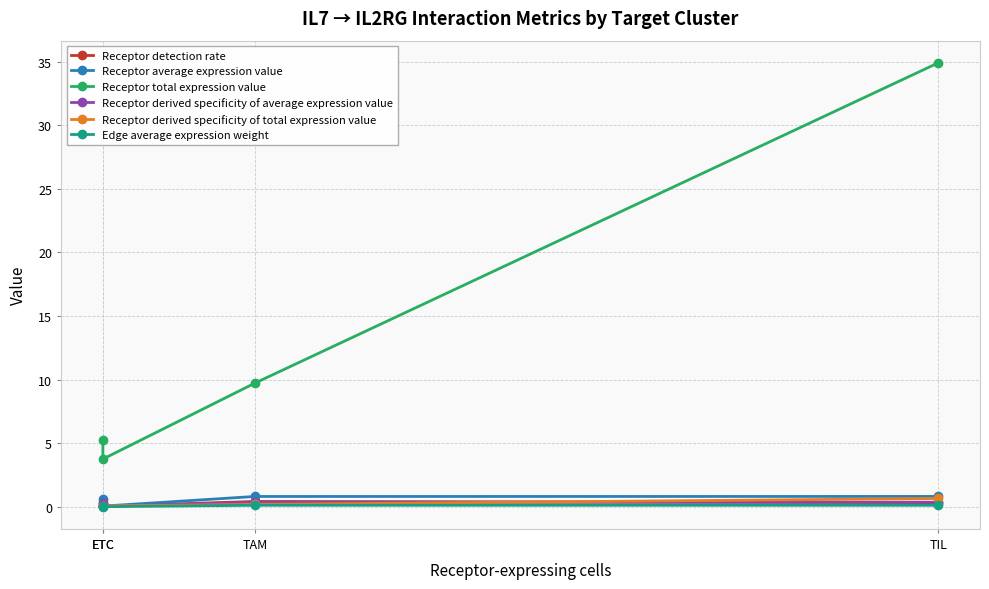

What is the label of the 4th point from the left?

TIL